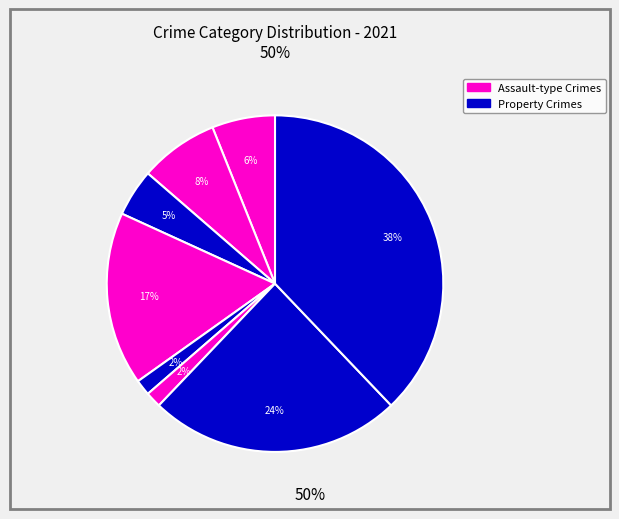

To the nearest percent, what is the average slice percentage?

12%